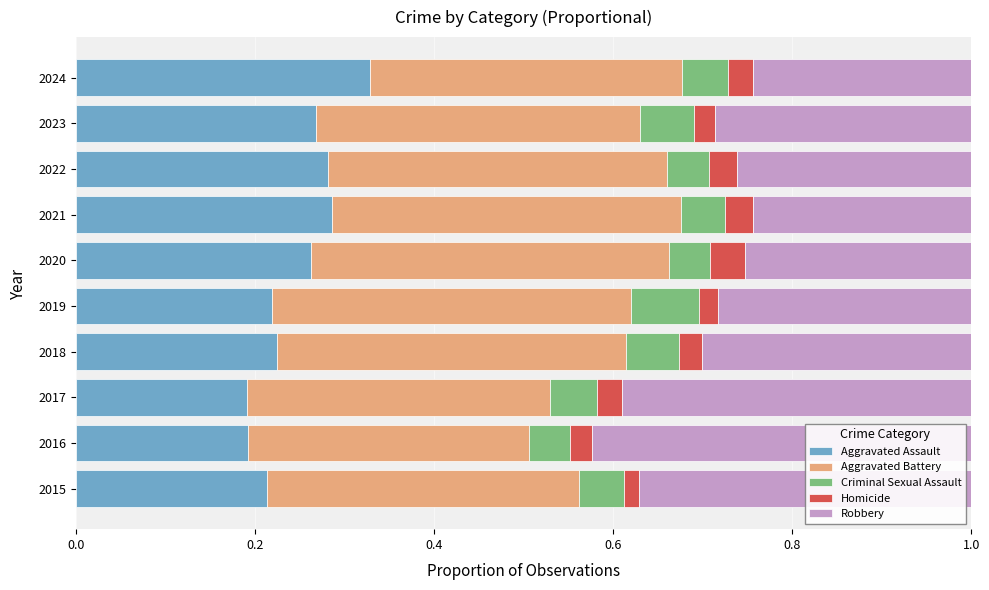

True or false: Aggravated Assault has a value of 0.3 at 2021.

True